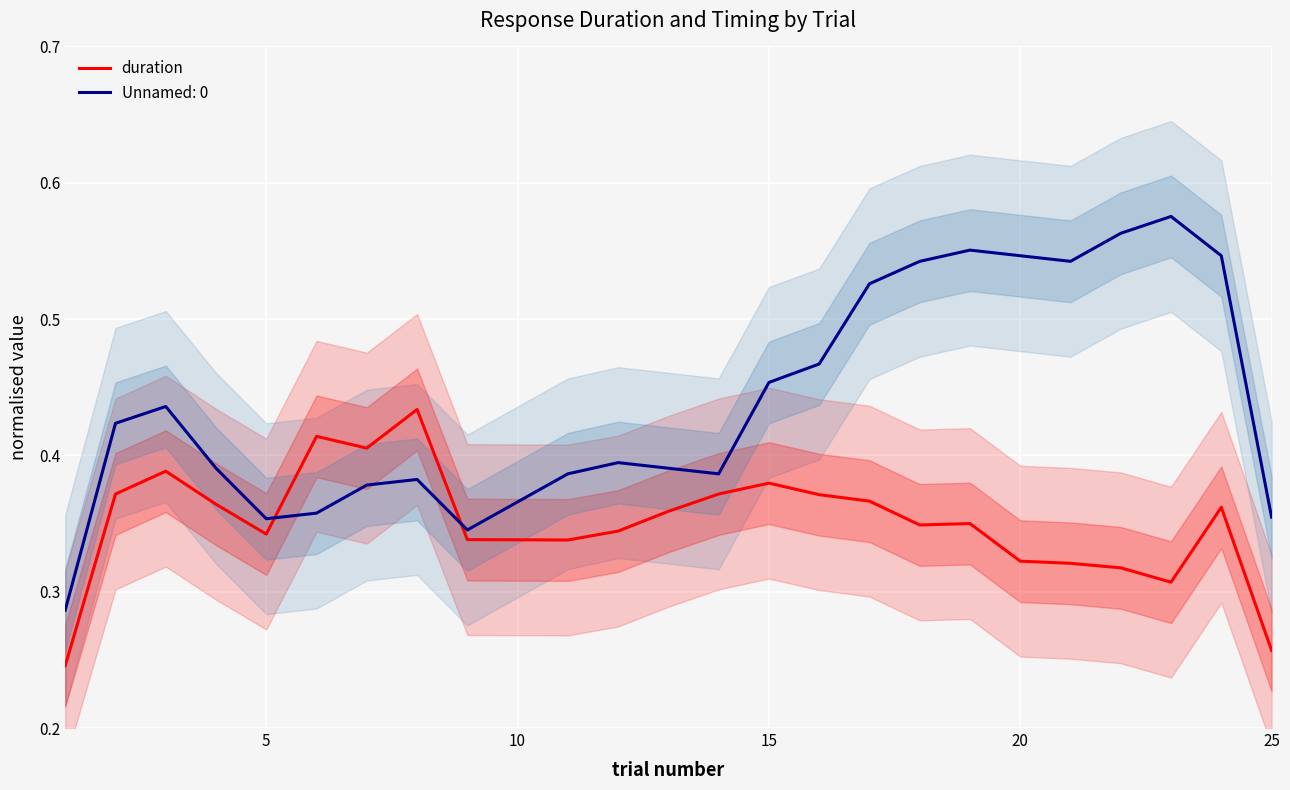

Is this an area chart (filled region under the line)?

No